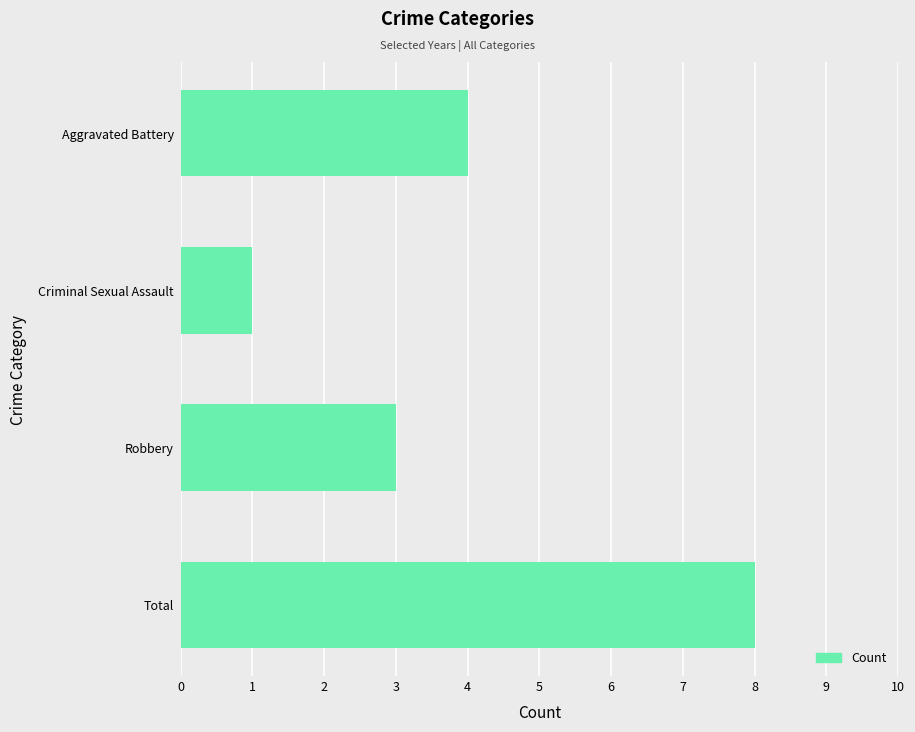

At which label is the value closest to 4?

Aggravated Battery